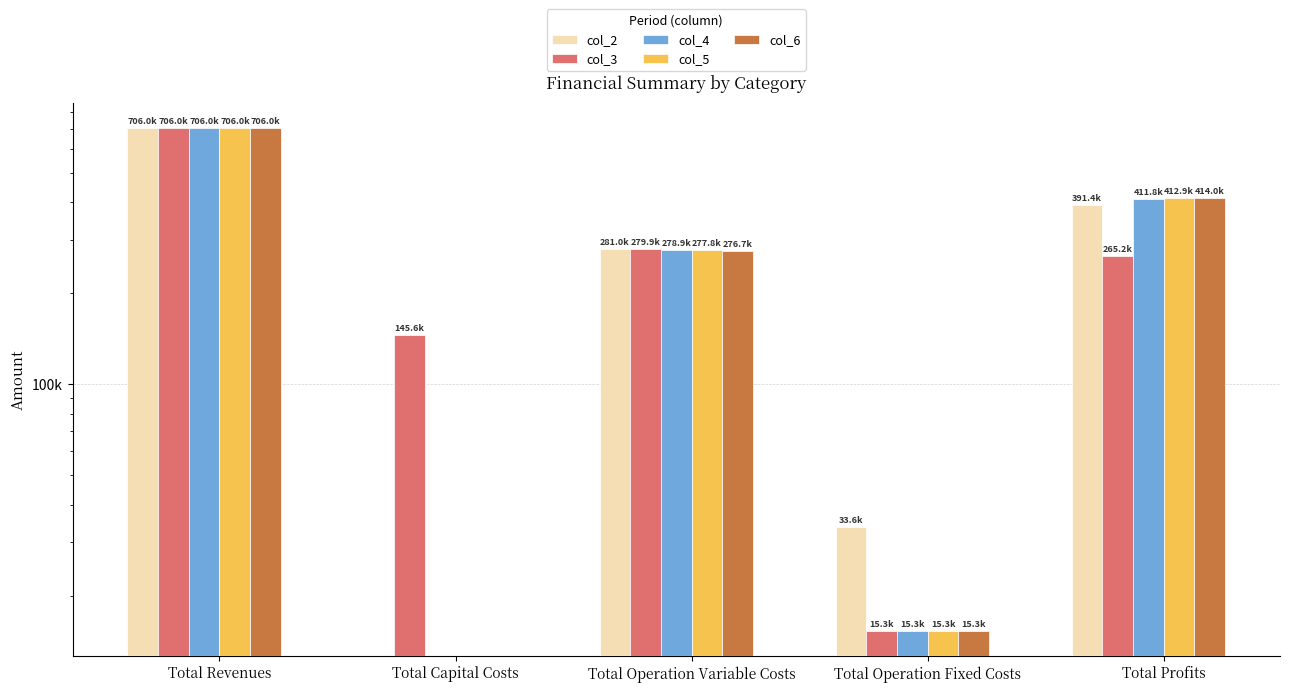

How many values in the col_3 series are below 265178?

2